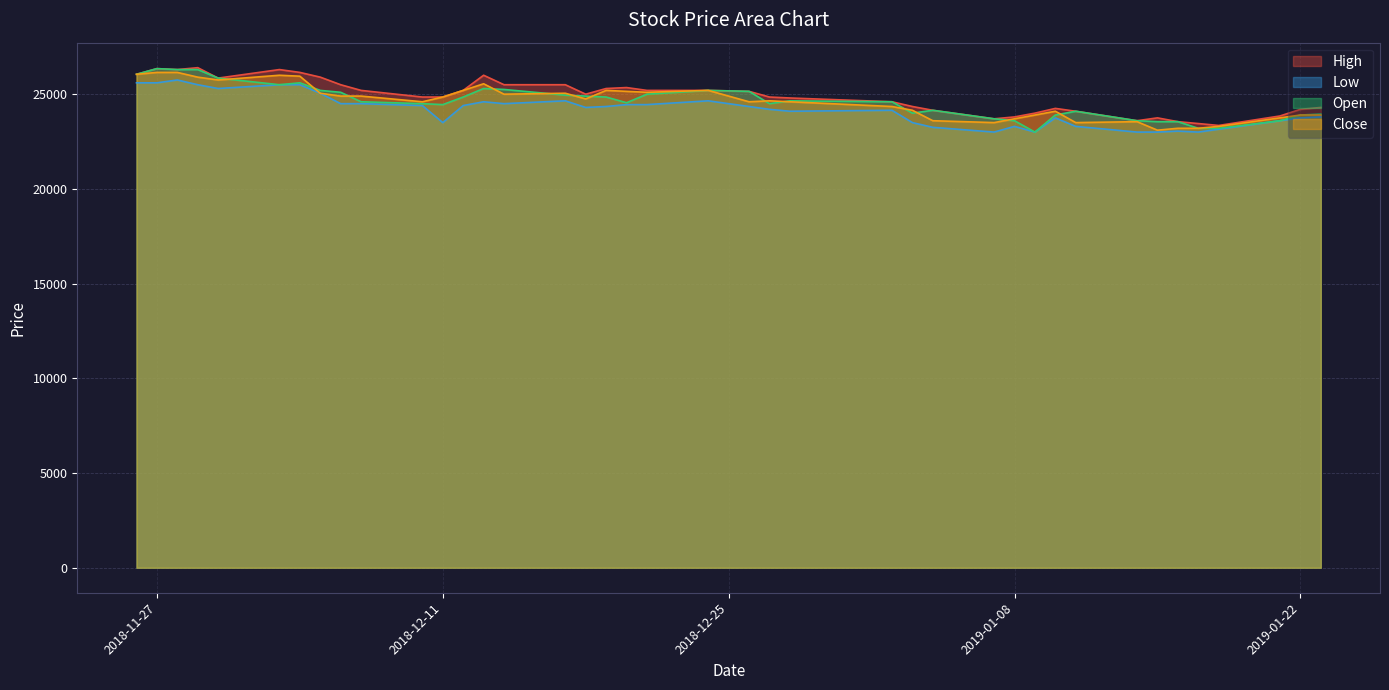

What is the smallest value displayed?

23000